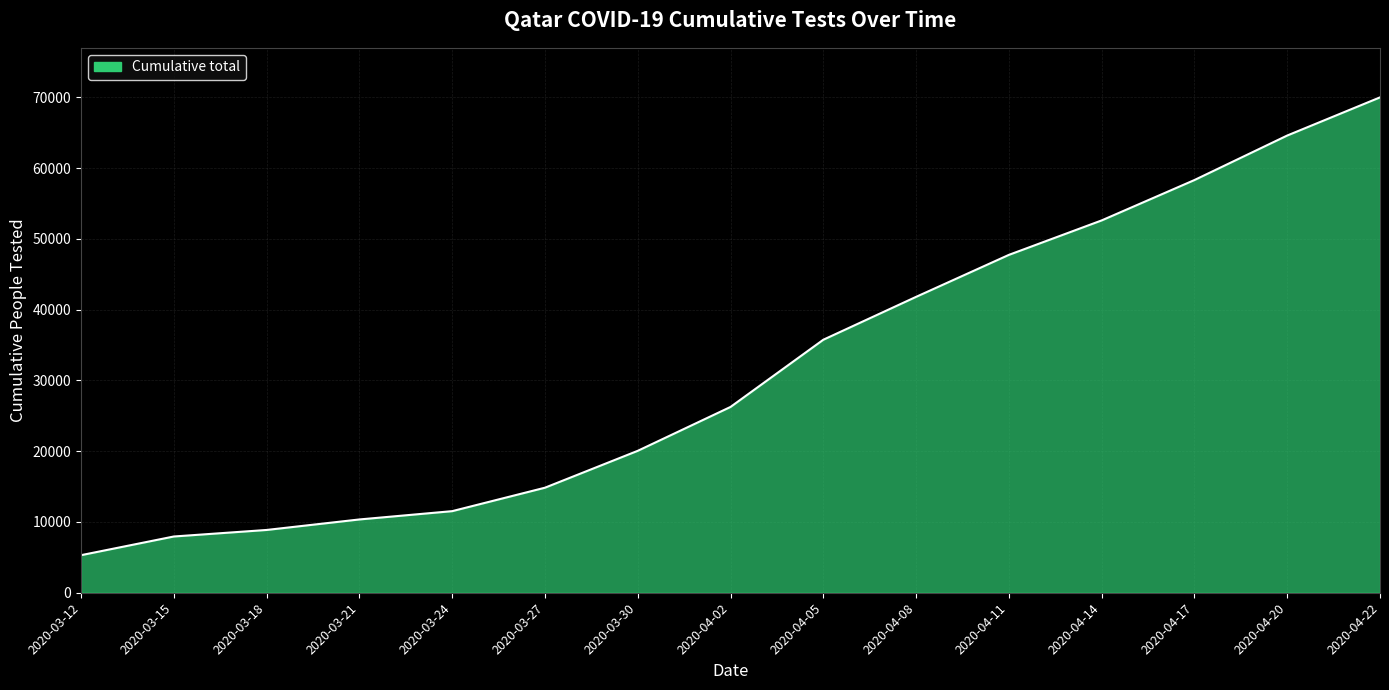

What is the change in value from 2020-03-15 to 2020-04-11?

+39801